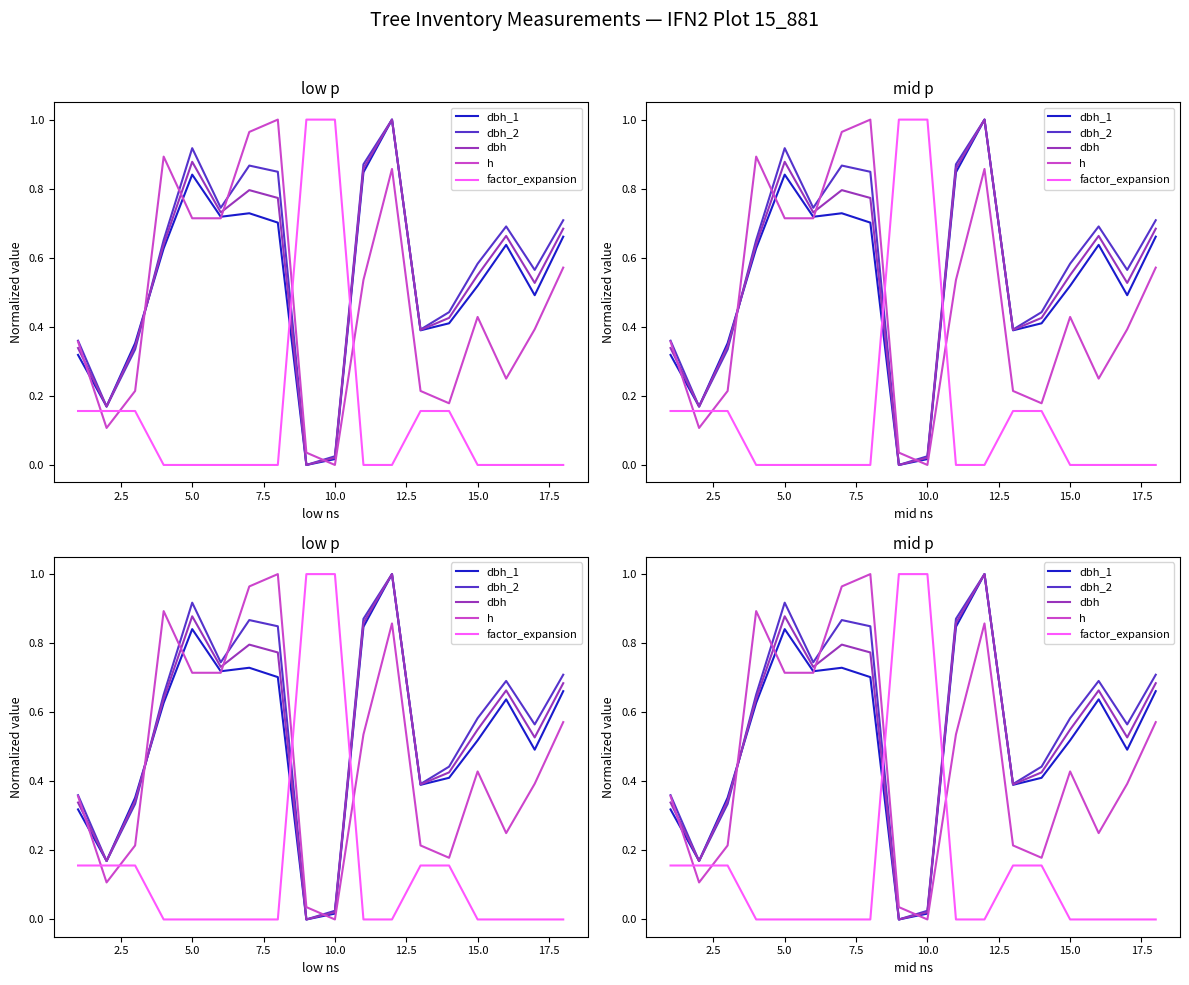

How many data points in dbh are above 0?

17